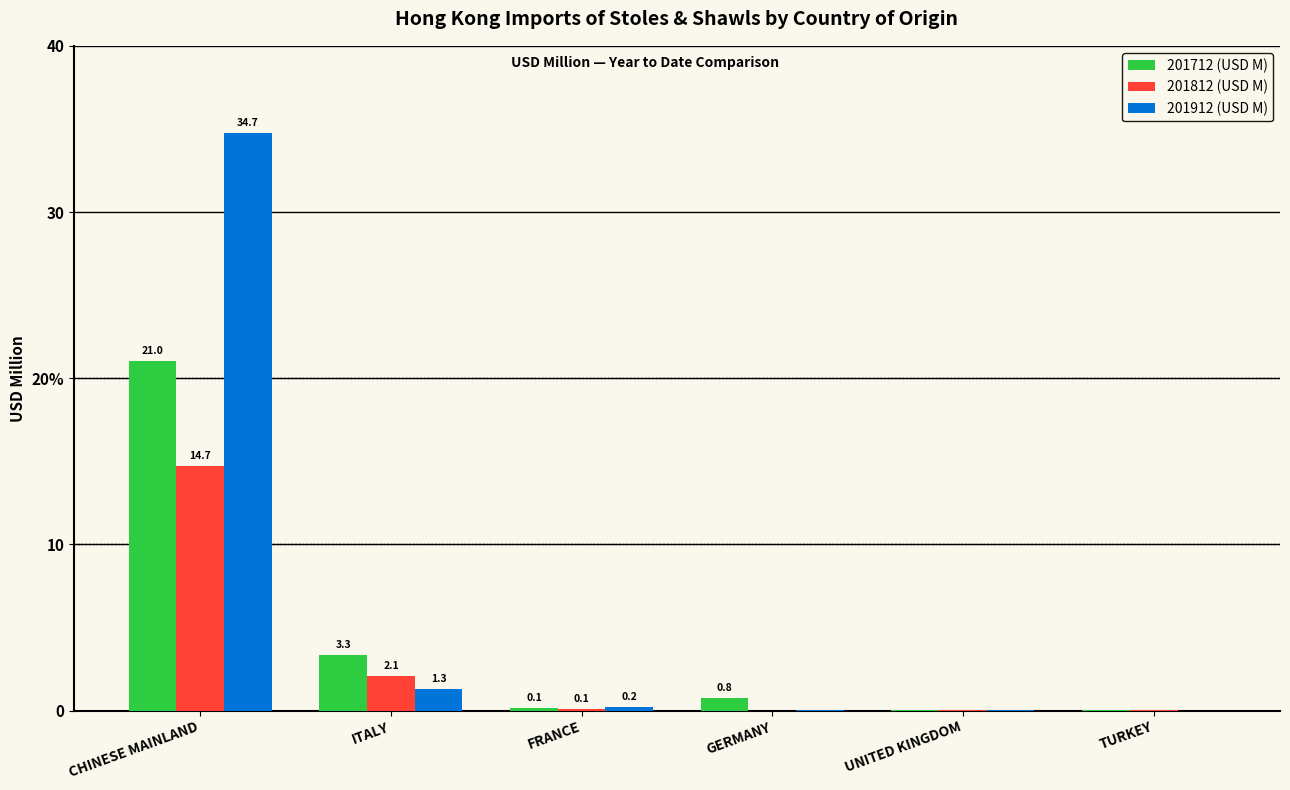

Are the bars grouped side by side (vs. stacked)?

Yes